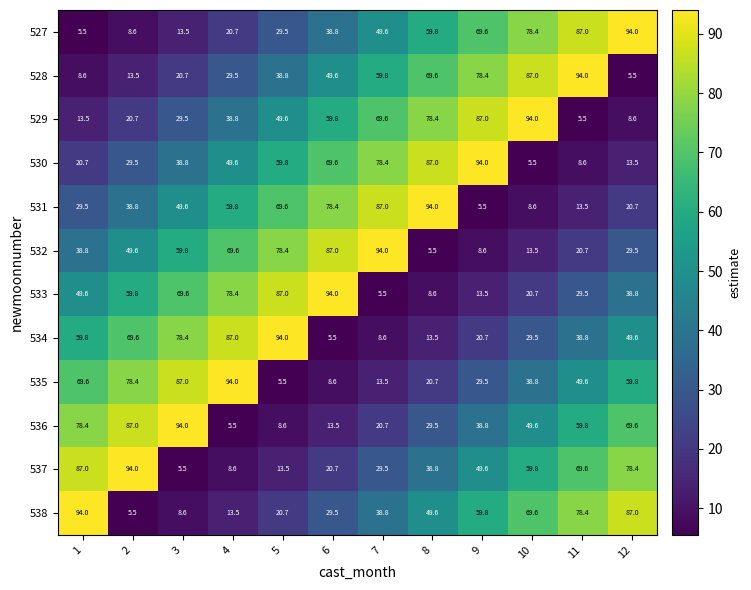

At how many categories does at least one series exceed 55?

12